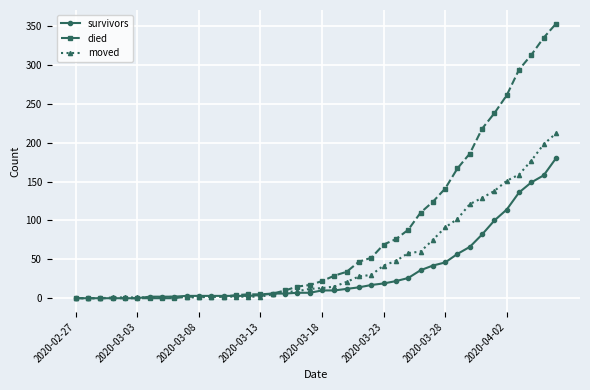

Which series has the widest spread of values?

died